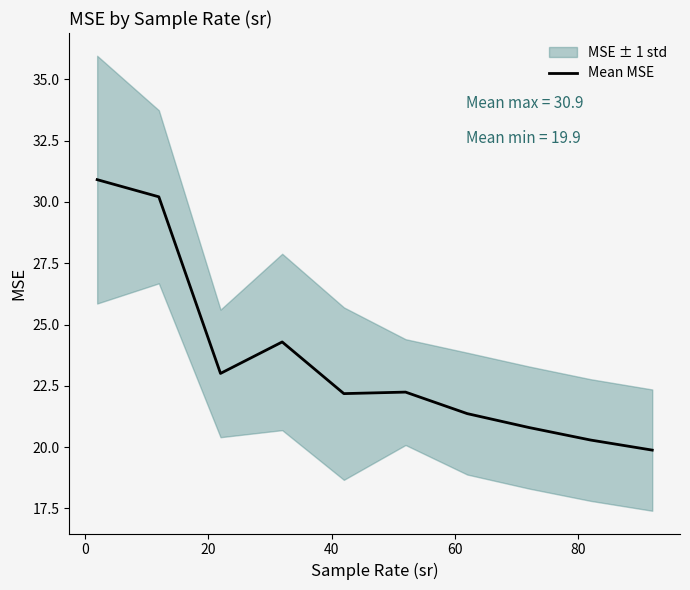

True or false: the data has more than 0 interior local peaks.

True